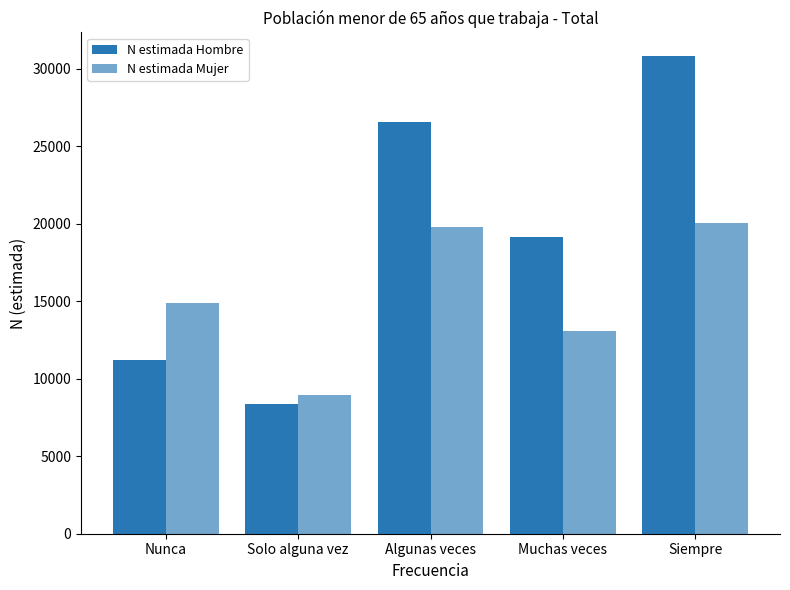

Does the chart contain stacked bars?

No